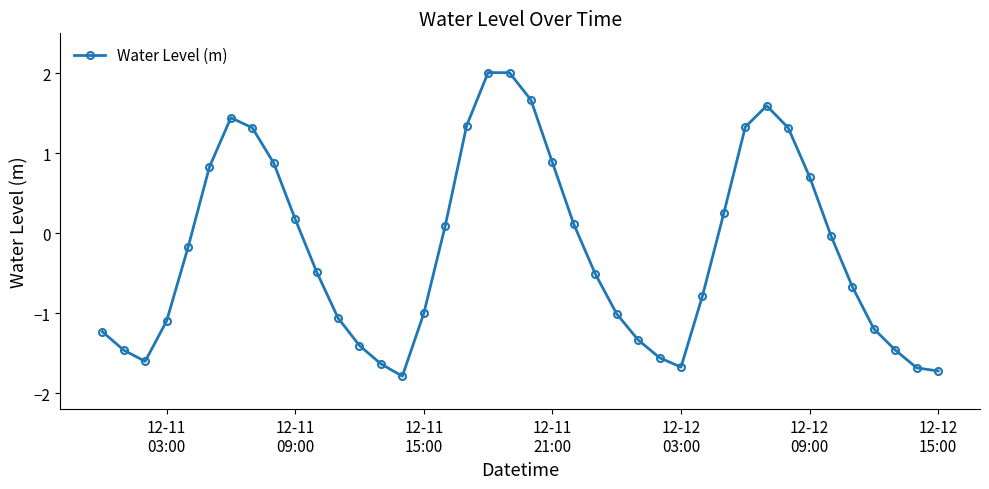

What is the difference between the maximum and minimum values?

3.8